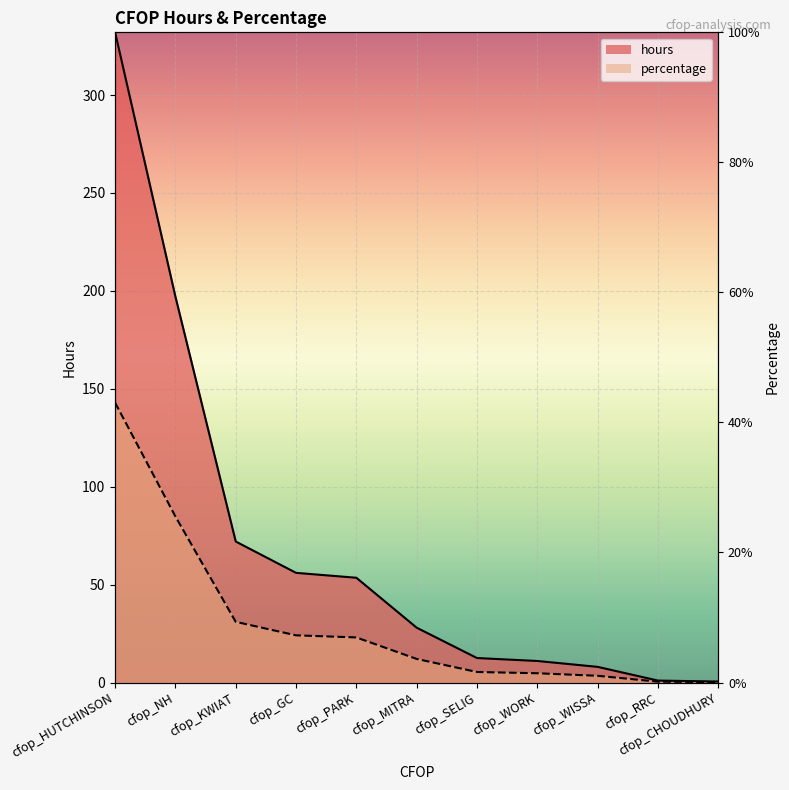

Which has a higher value, cfop_KWIAT or cfop_SELIG?

cfop_KWIAT